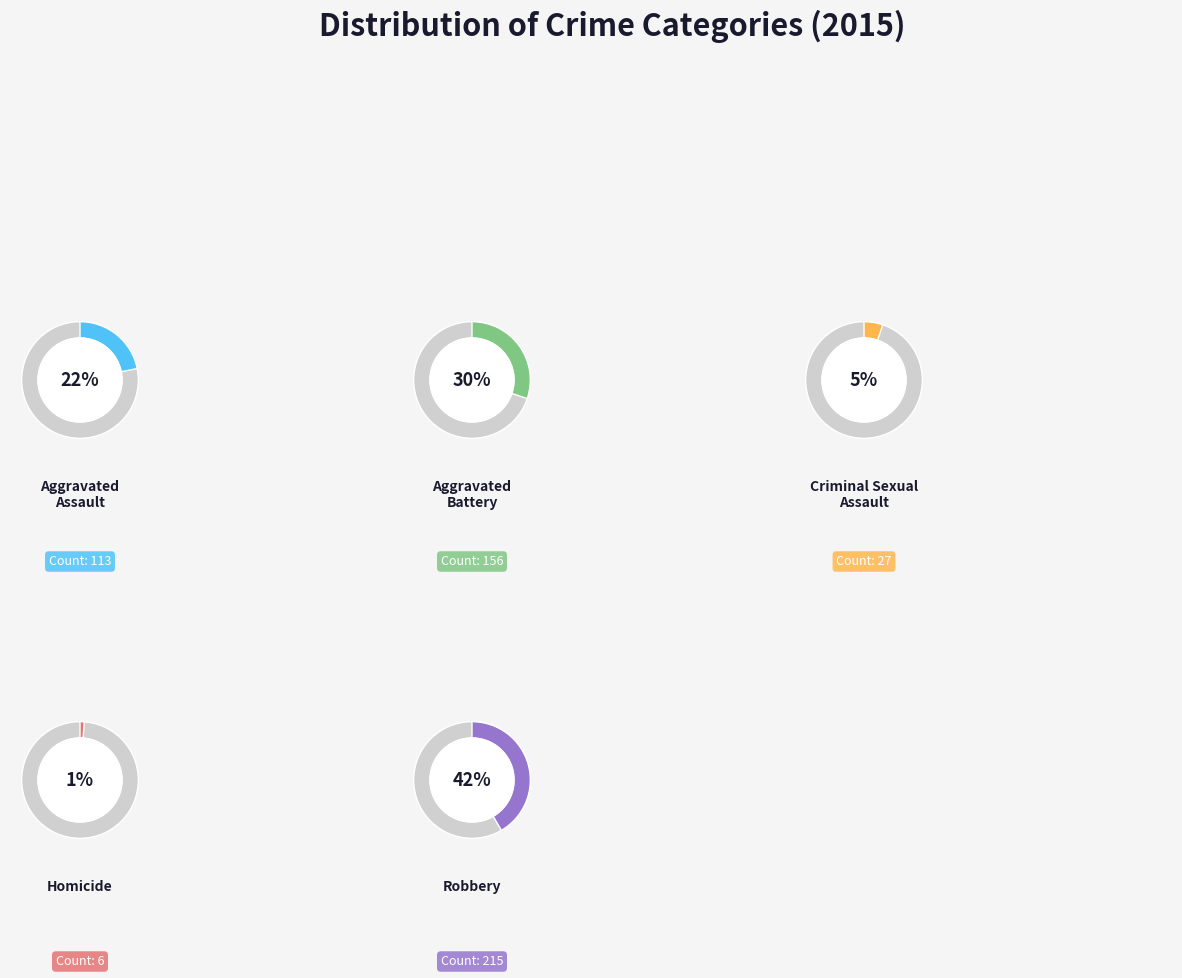

Is the sum of Aggravated Battery and Aggravated Assault greater than half?

Yes